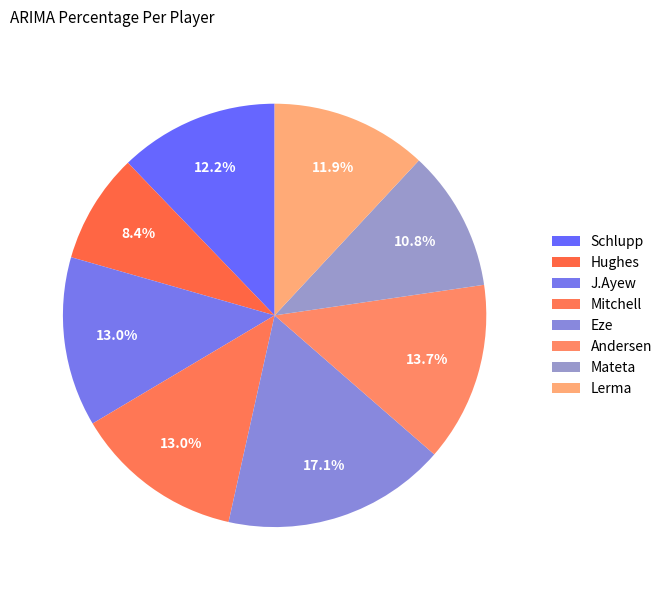

Count the number of slices in the pie.

8